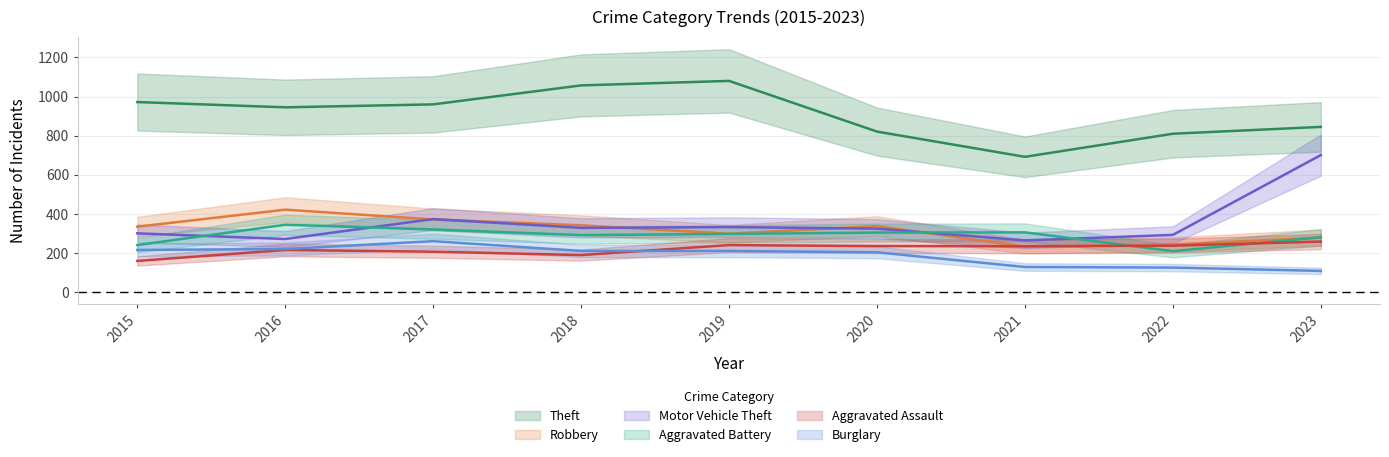

How many times do Robbery and Aggravated Assault cross each other?

2